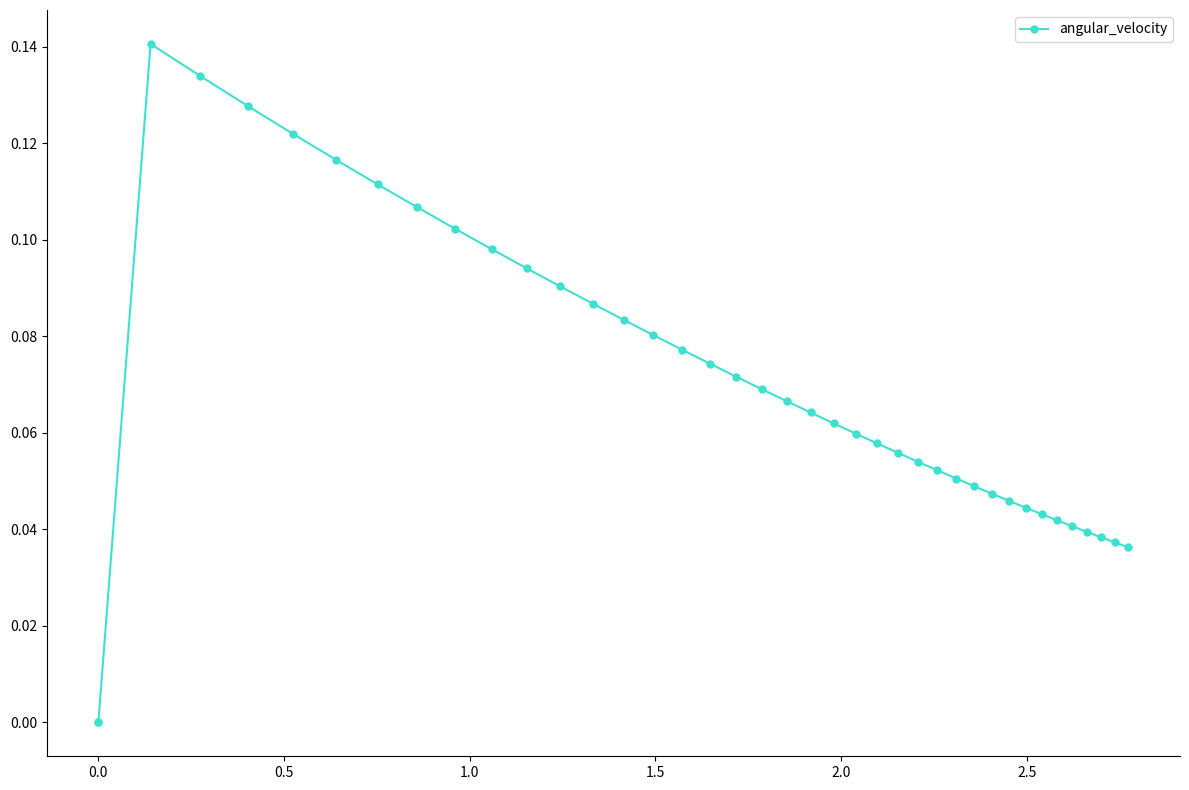

How many values are above zero?

38